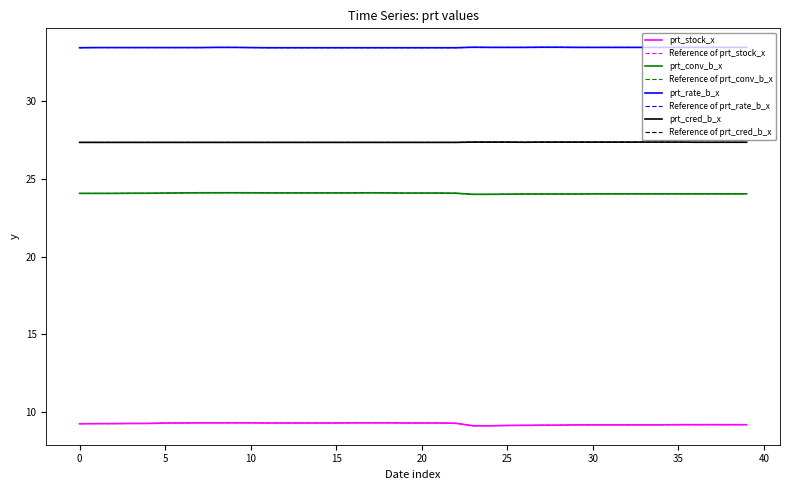

How many series are shown in this chart?

4